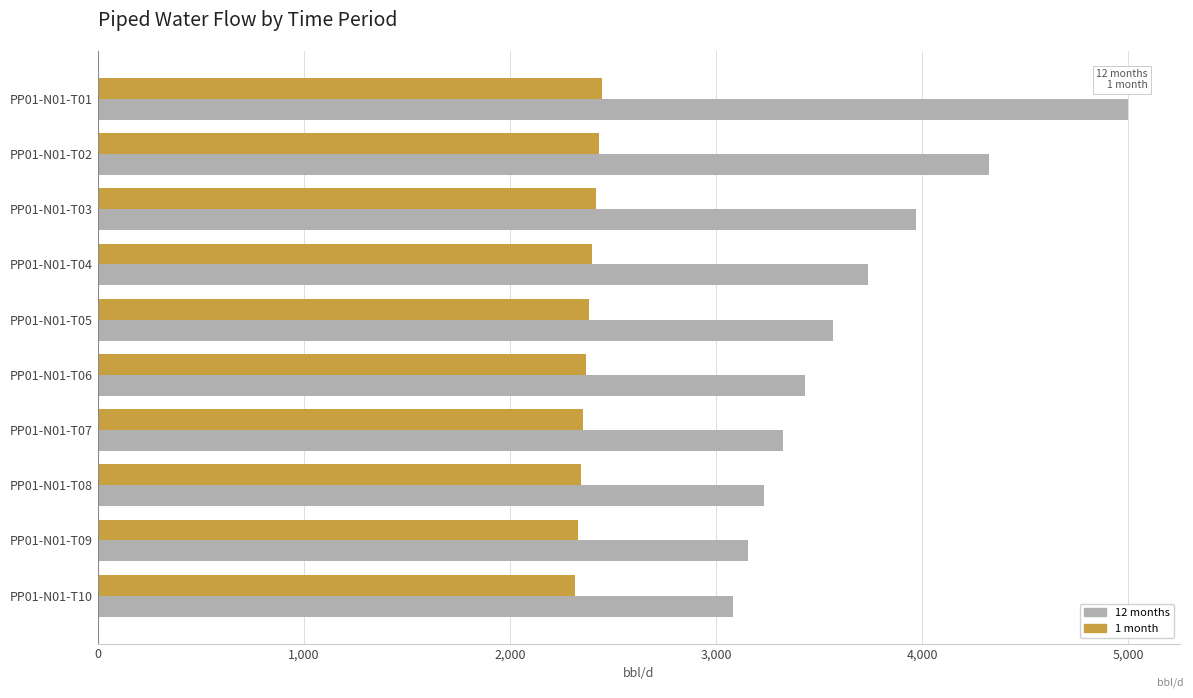

Which series has the largest range (max minus min)?

12 months